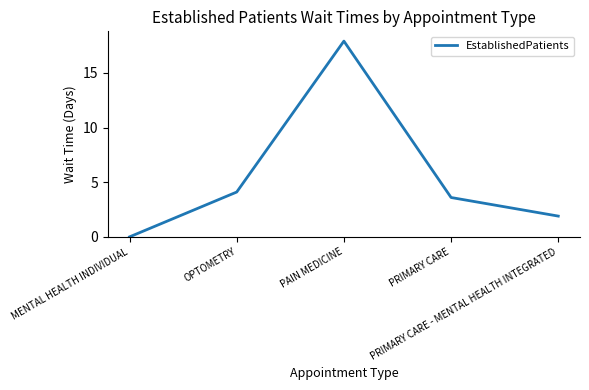

At which label is the value closest to 8?

OPTOMETRY